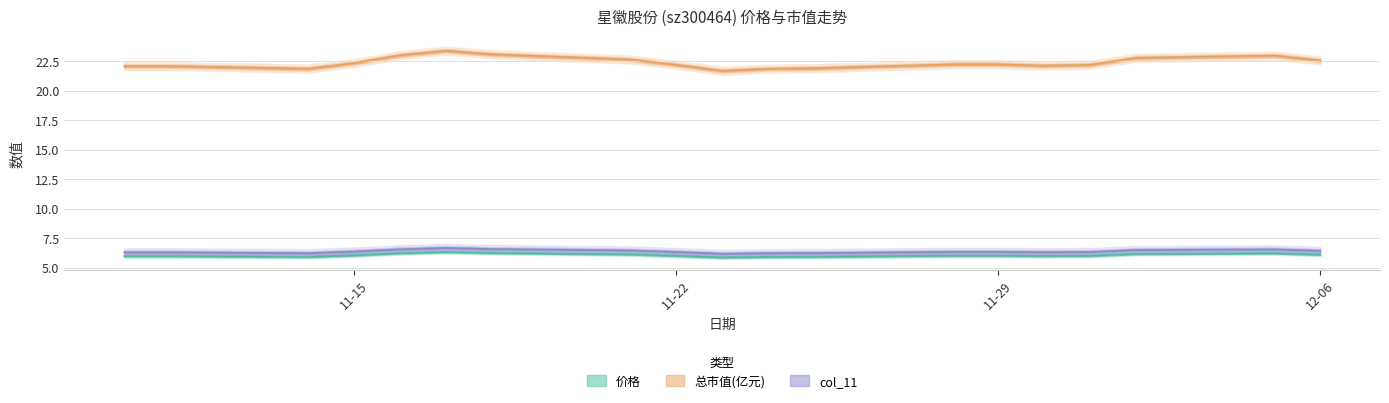

The value of 价格 at 2022-12-05 is 9.0. True or false?

False